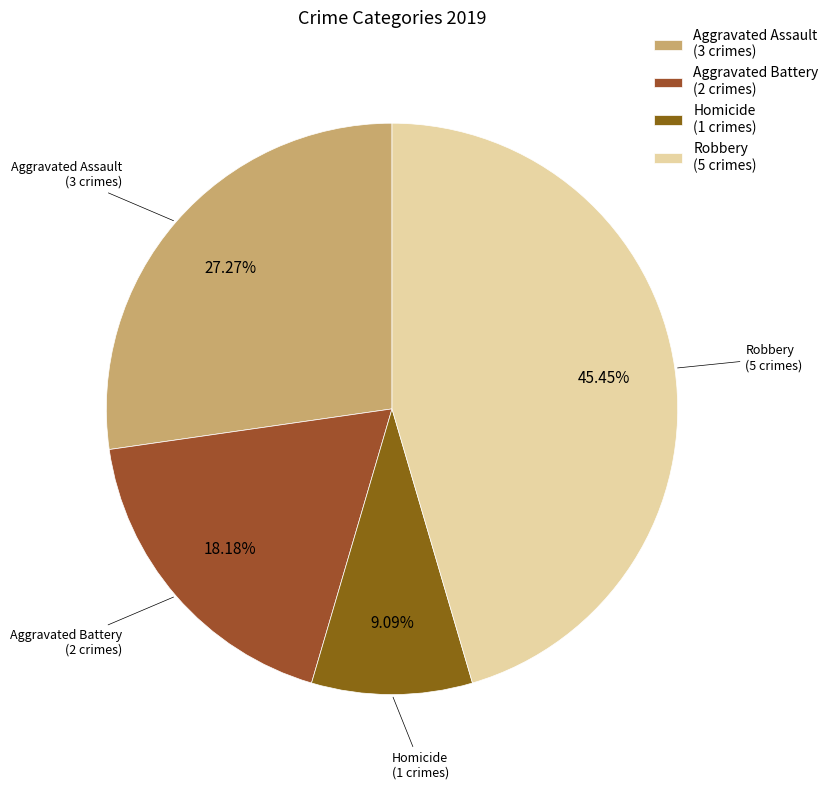

How many segments does this pie chart have?

4